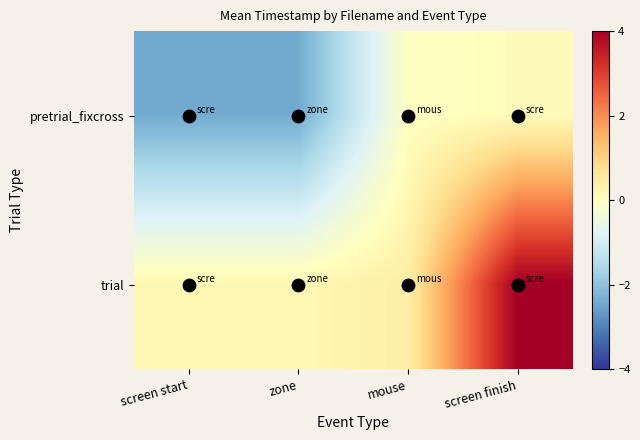

At how many categories does at least one series exceed 0?

4